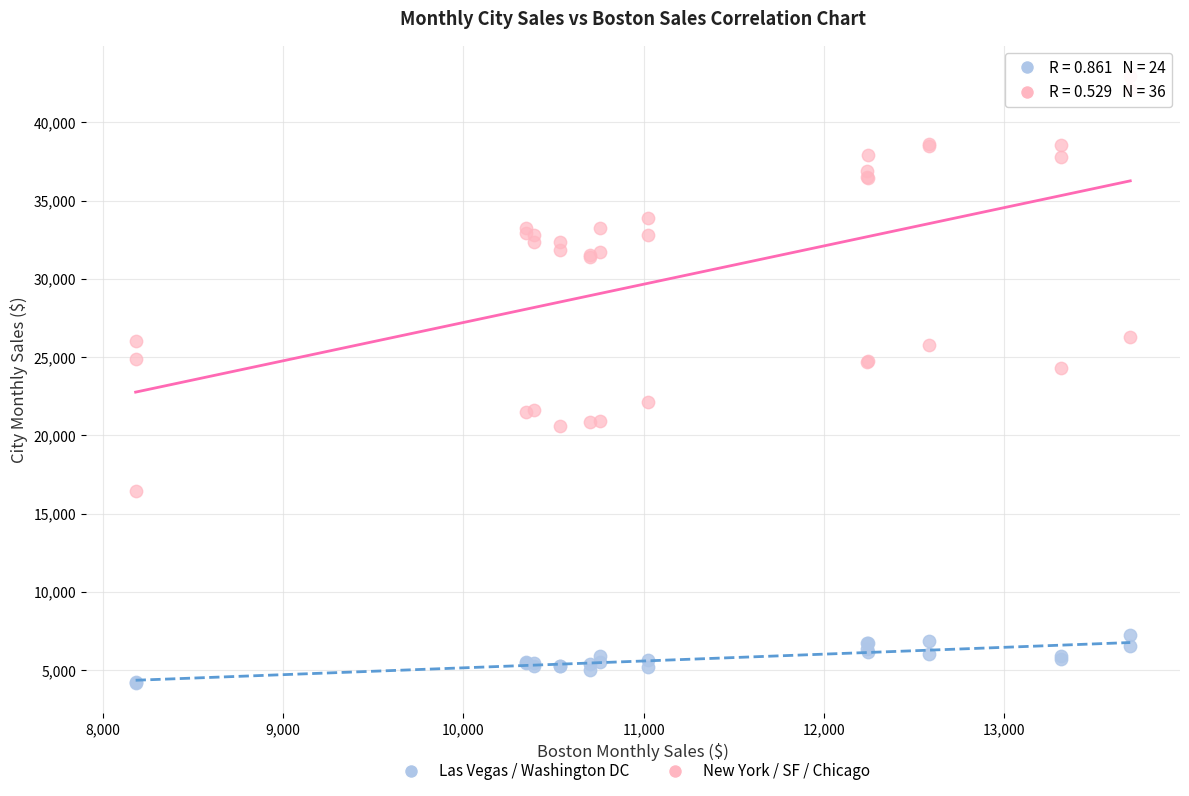

Which series has the largest Y range (max minus min)?

New York / SF / Chicago